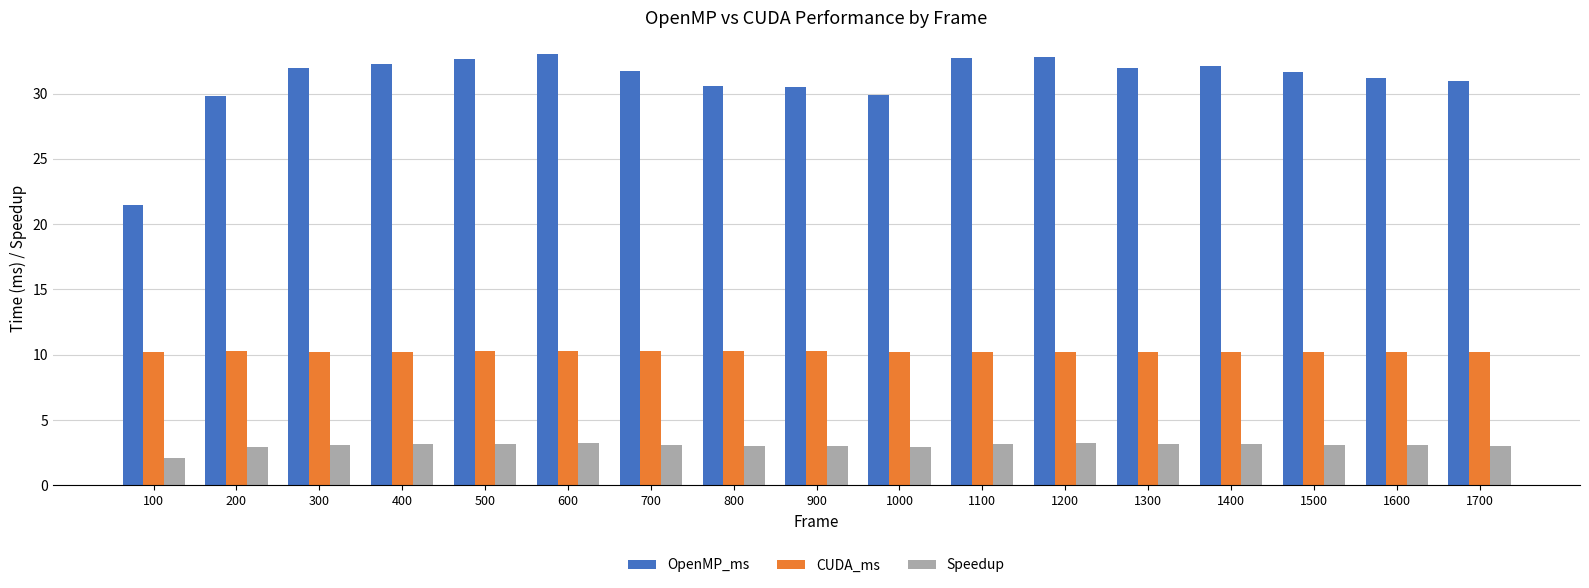

Which series changed the most between 200 and 1400?

OpenMP_ms